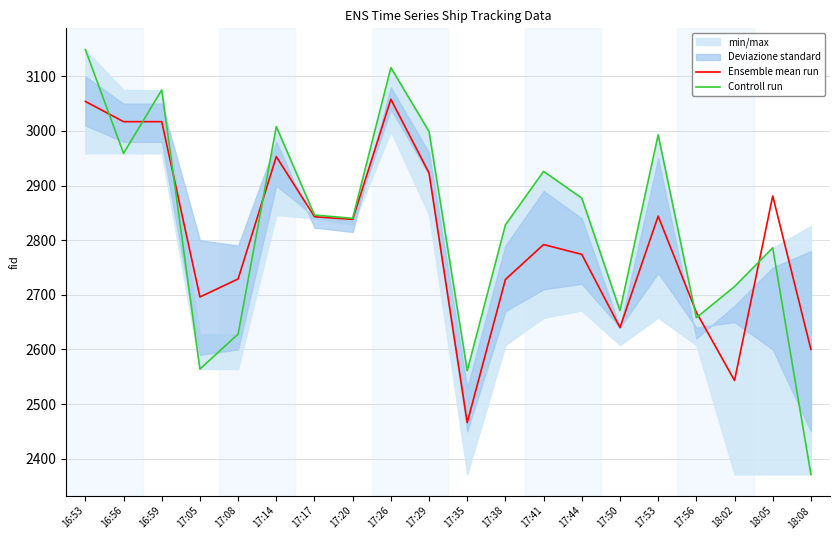

The Ensemble mean run series shows 3054 at 16:53. True or false?

True